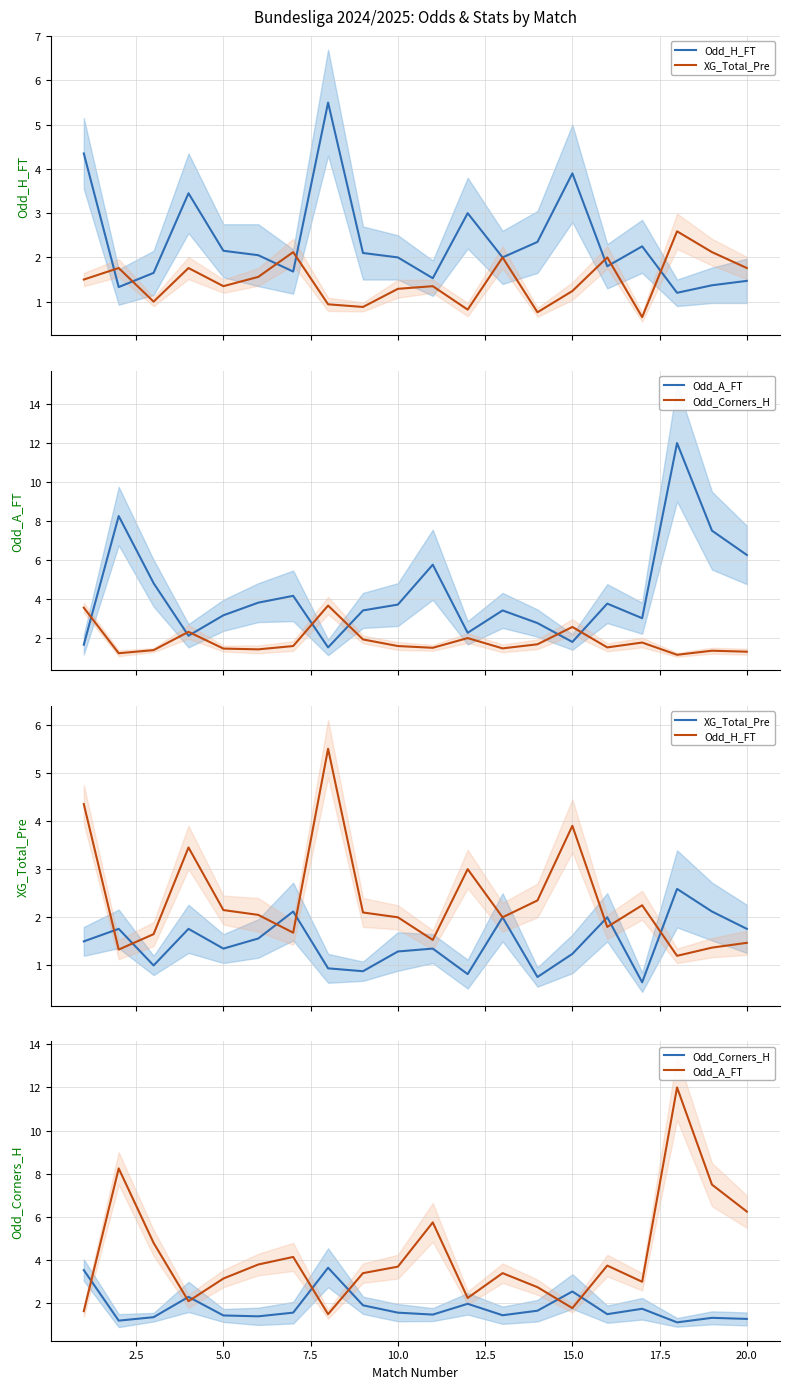

How many interior local valleys does the Odd_A_FT series have?

5